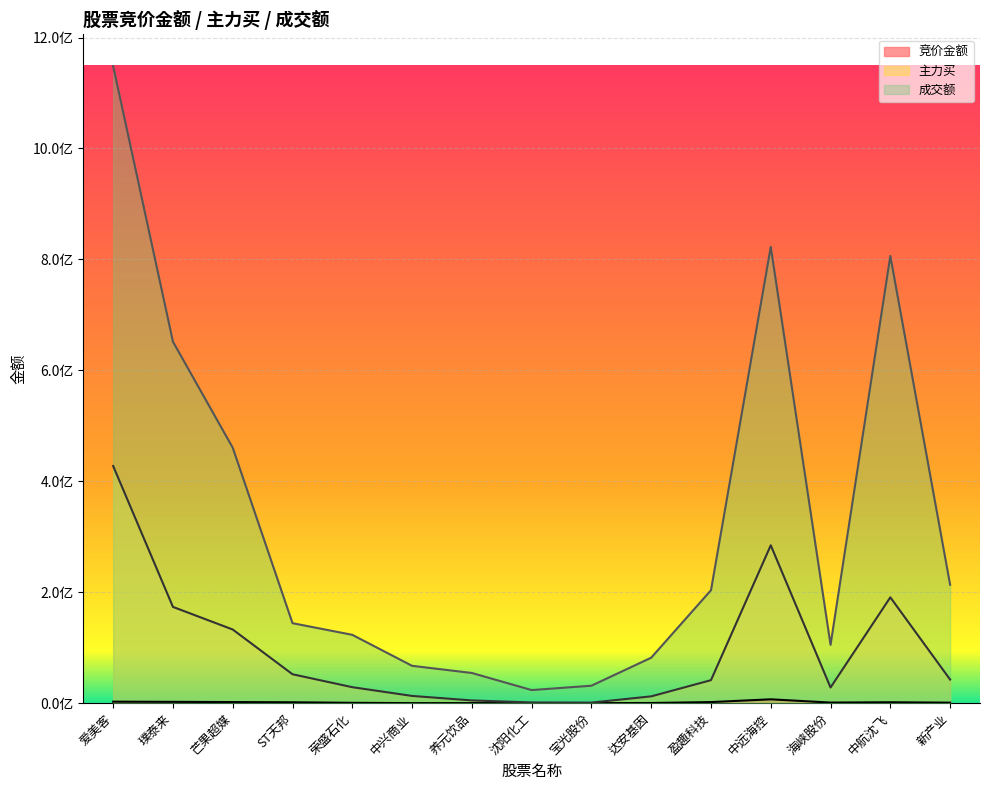

List the labels in order of 竞价金额 value, smallest first.

中兴商业, 沈阳化工, 宝光股份, 养元饮品, 达安基因, 荣盛石化, 新产业, 海峡股份, ST天邦, 中航沈飞, 盈趣科技, 芒果超媒, 璞泰来, 爱美客, 中远海控